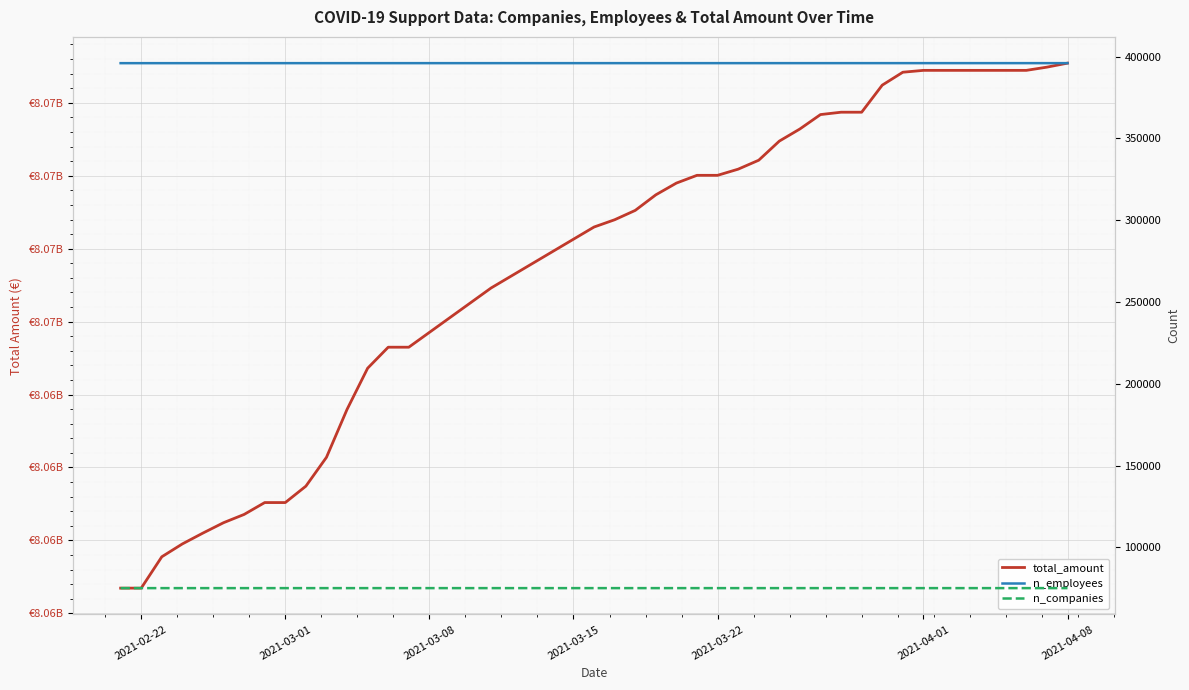

True or false: n_companies has a value of 116332 at 2021-03-22.

False